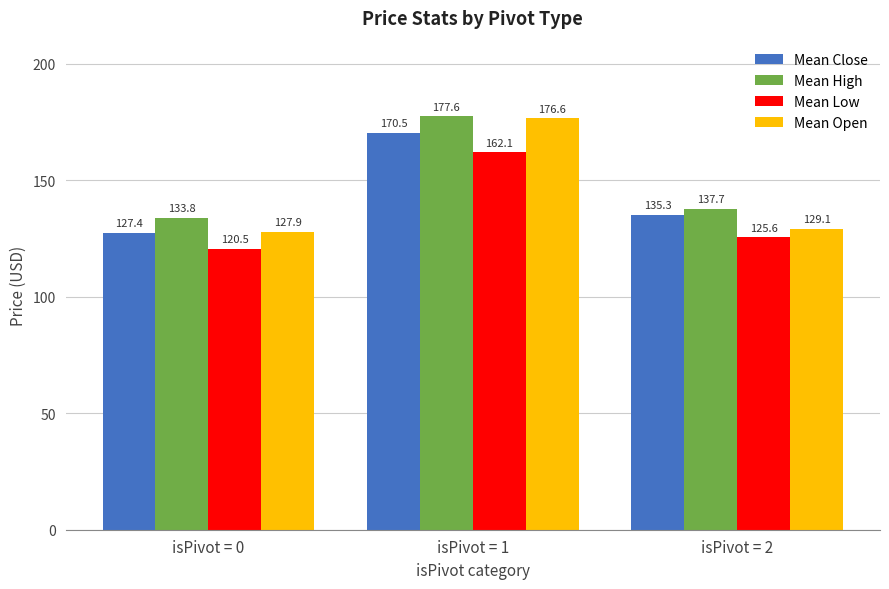

Which series changed the most between isPivot = 0 and isPivot = 2?

Mean Close